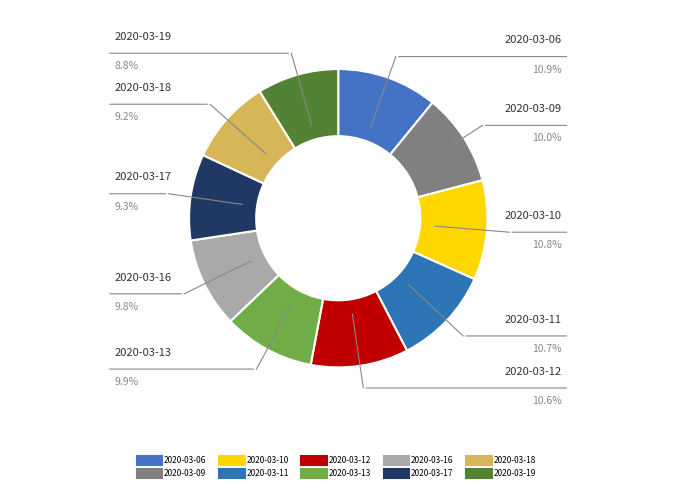

Do 2020-03-13 and 2020-03-16 together represent more than half of the pie?

No